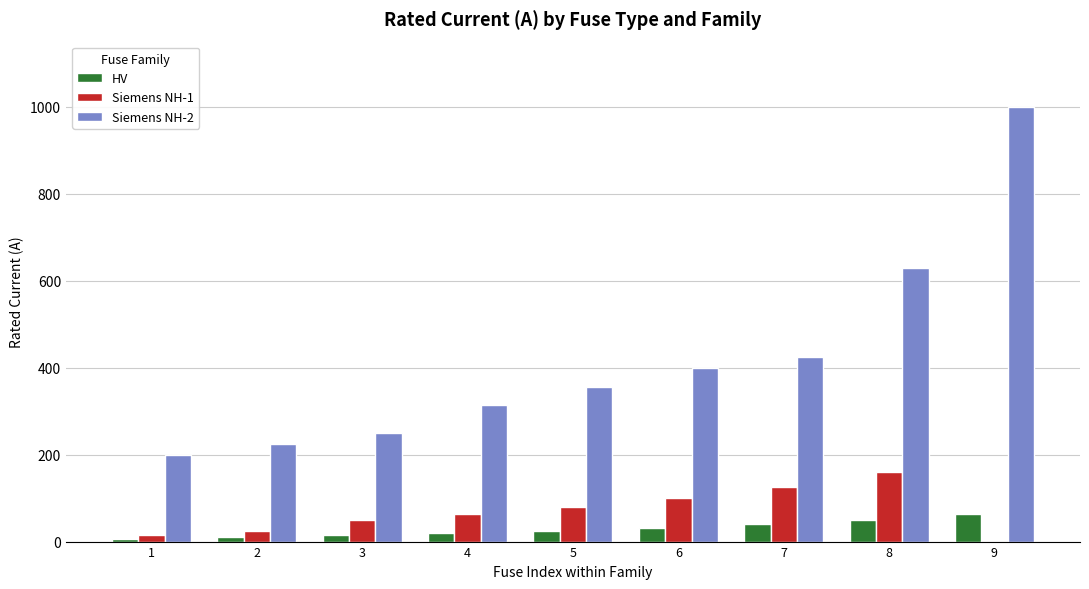

What is the sum of all HV values?

261.8